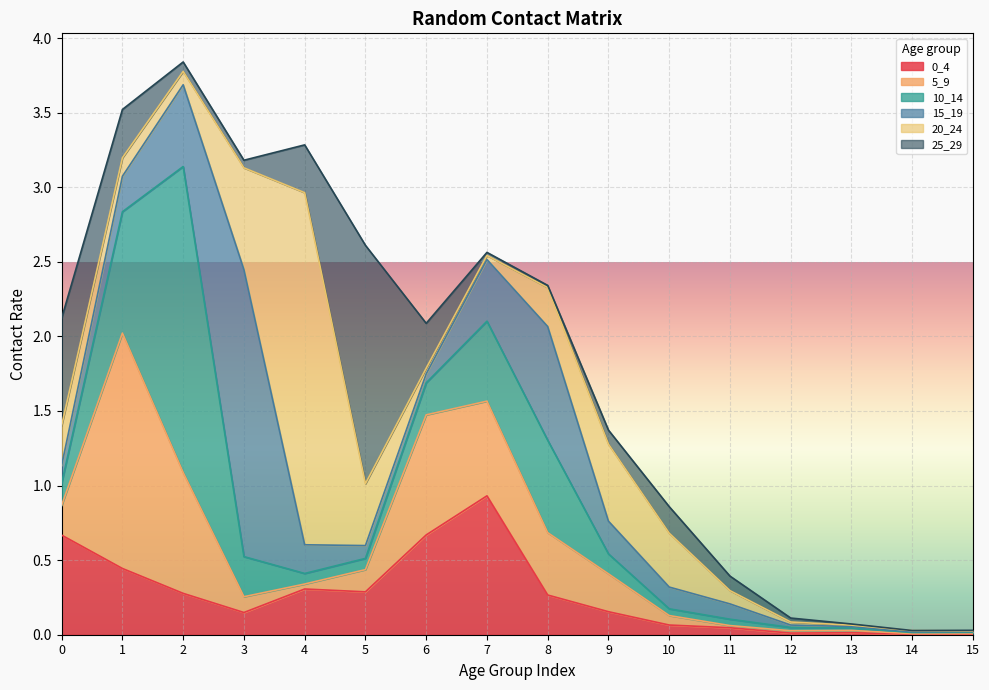

Between 3 and 13, which series saw the biggest shift?

15_19